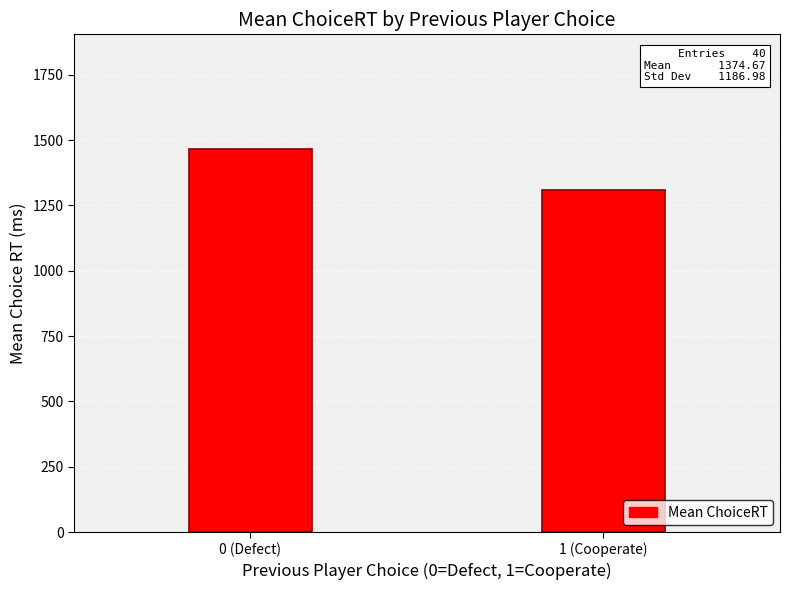

What is the change in value from 0 (Defect) to 1 (Cooperate)?

-157.9